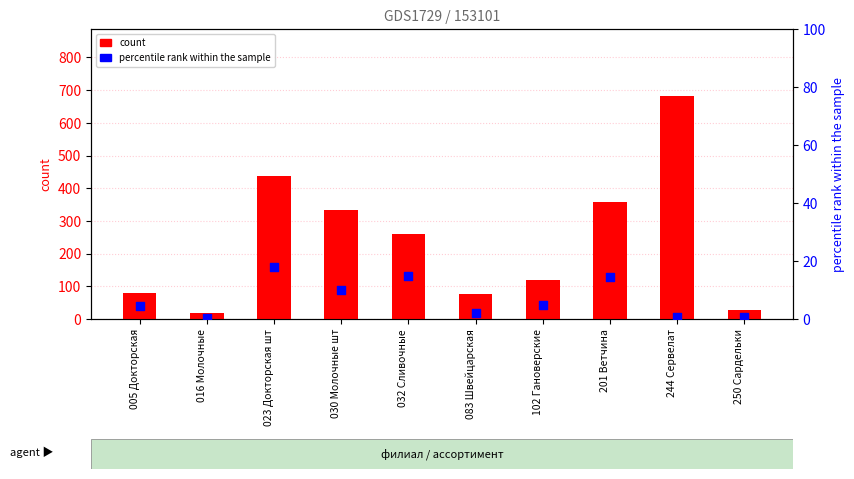

Which series contains the highest Y value?

count